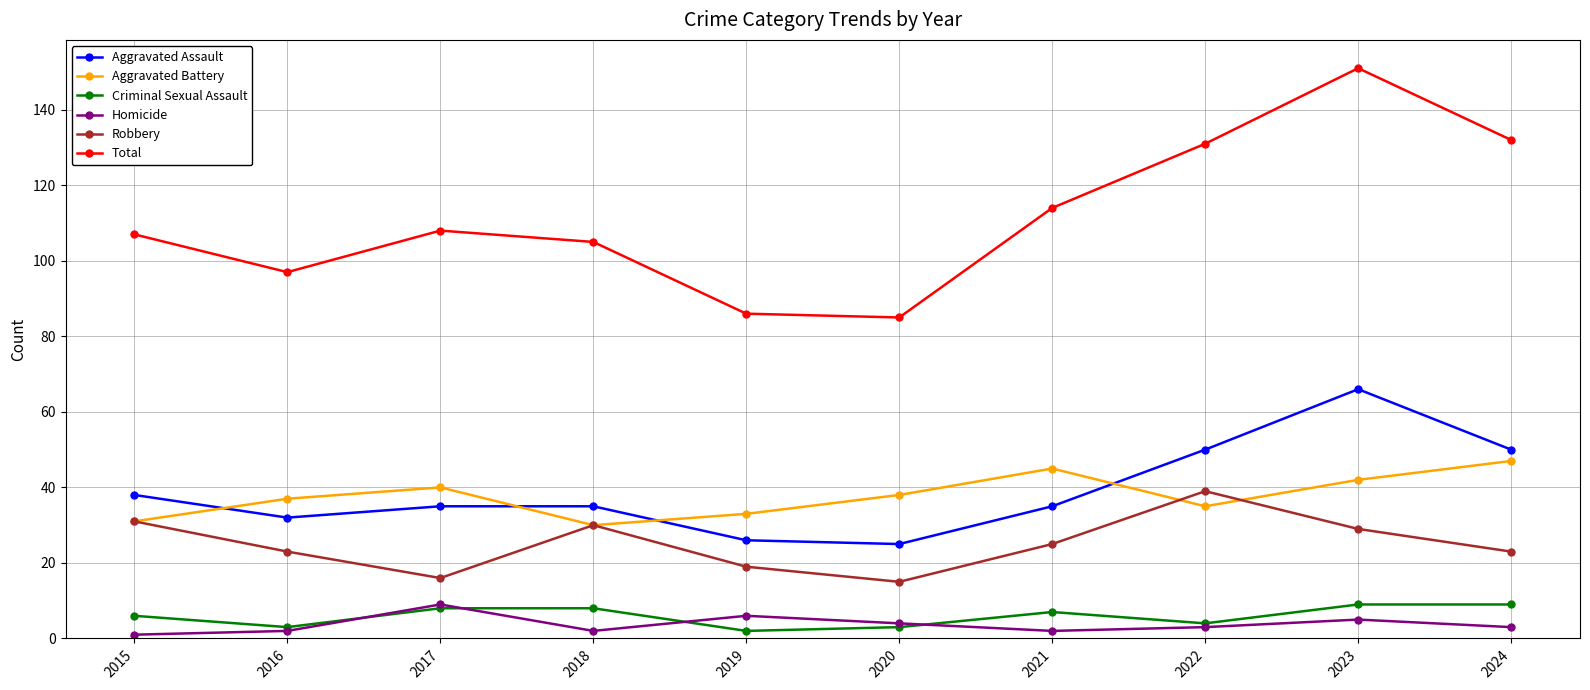

Reading right to left, what are all the values shown in this chart?

Aggravated Assault: 2024=50	2023=66	2022=50	2021=35	2020=25	2019=26	2018=35	2017=35	2016=32	2015=38
Aggravated Battery: 2024=47	2023=42	2022=35	2021=45	2020=38	2019=33	2018=30	2017=40	2016=37	2015=31
Criminal Sexual Assault: 2024=9	2023=9	2022=4	2021=7	2020=3	2019=2	2018=8	2017=8	2016=3	2015=6
Homicide: 2024=3	2023=5	2022=3	2021=2	2020=4	2019=6	2018=2	2017=9	2016=2	2015=1
Robbery: 2024=23	2023=29	2022=39	2021=25	2020=15	2019=19	2018=30	2017=16	2016=23	2015=31
Total: 2024=132	2023=151	2022=131	2021=114	2020=85	2019=86	2018=105	2017=108	2016=97	2015=107